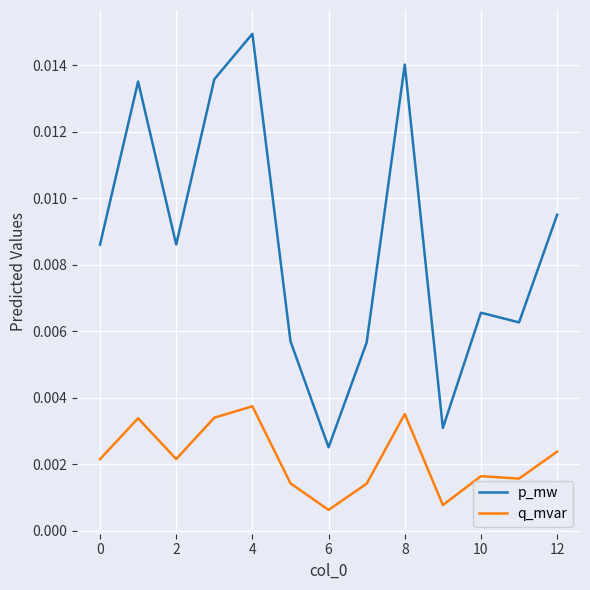

True or false: p_mw and q_mvar cross at least once.

False